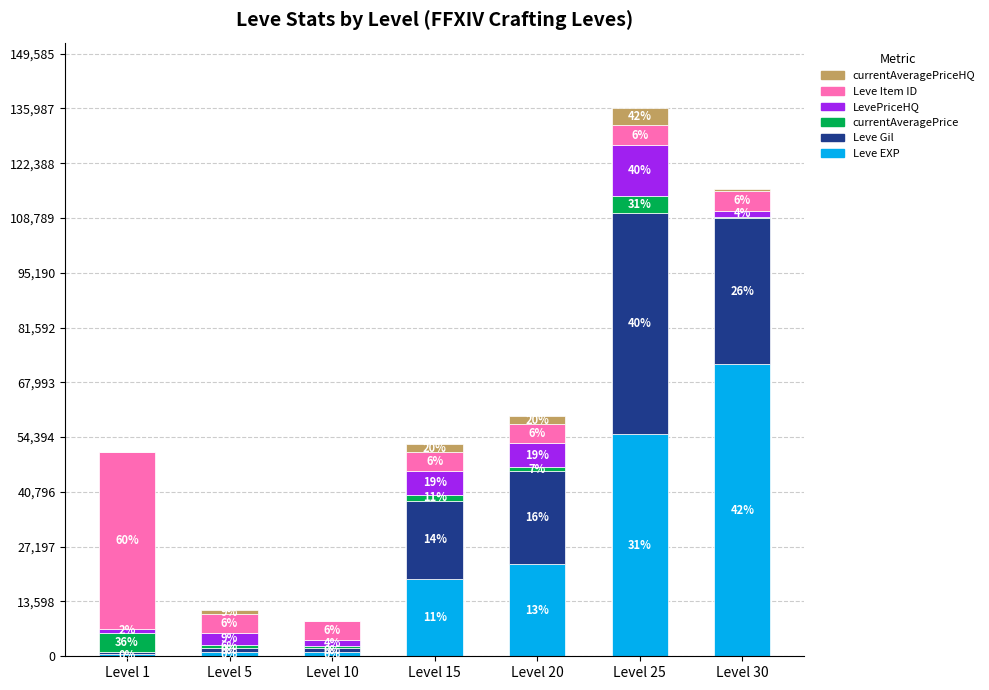

Are the bars horizontal?

No